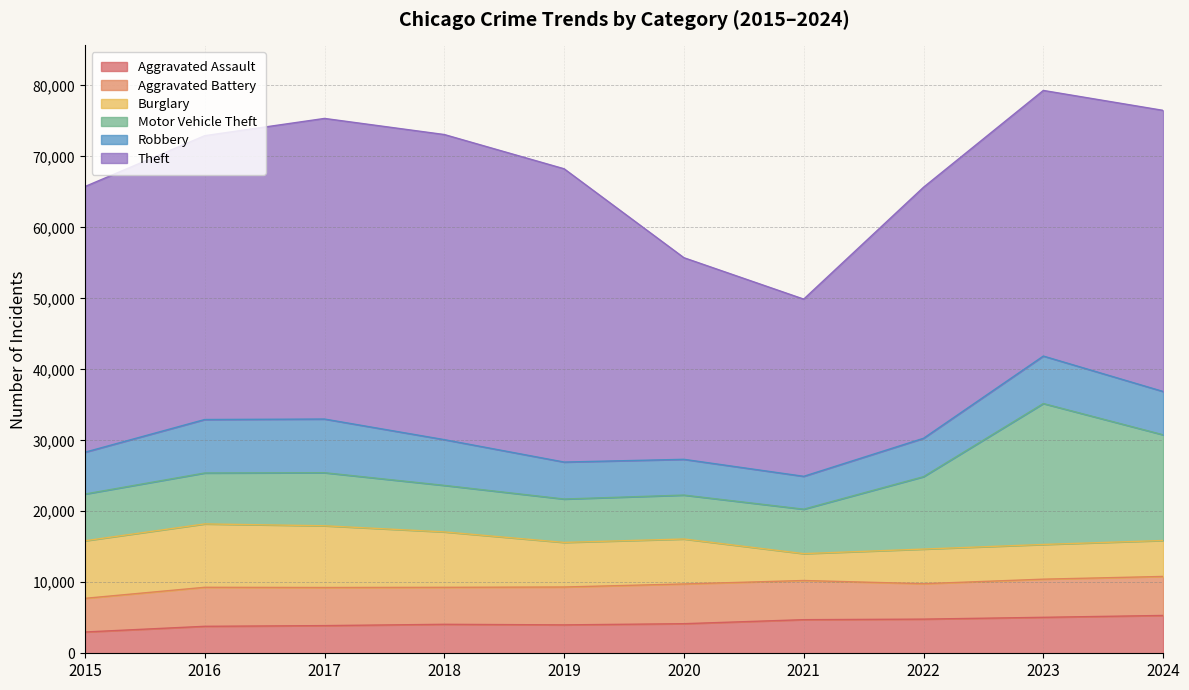

How many interior local valleys does the Motor Vehicle Theft series have?

1